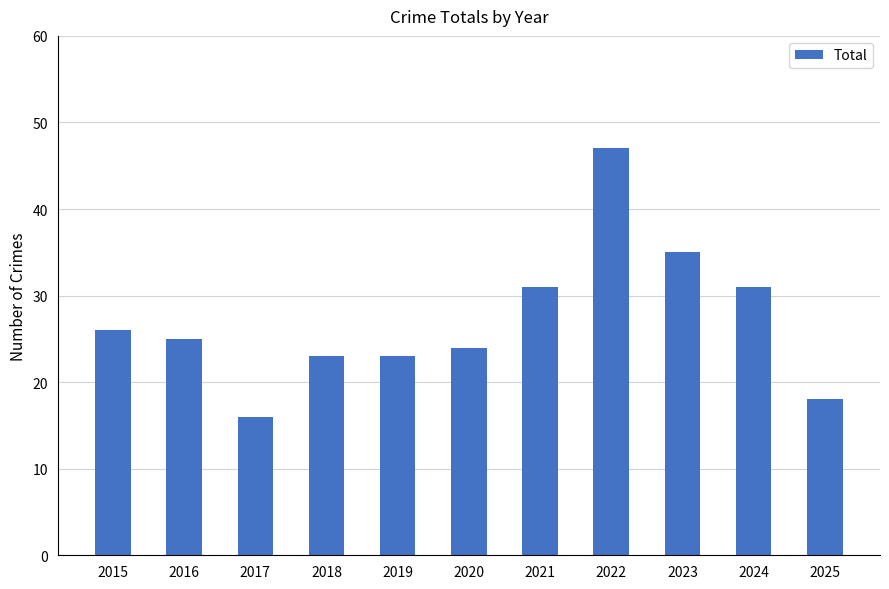

Read the value at 2020, to the nearest 10.

20